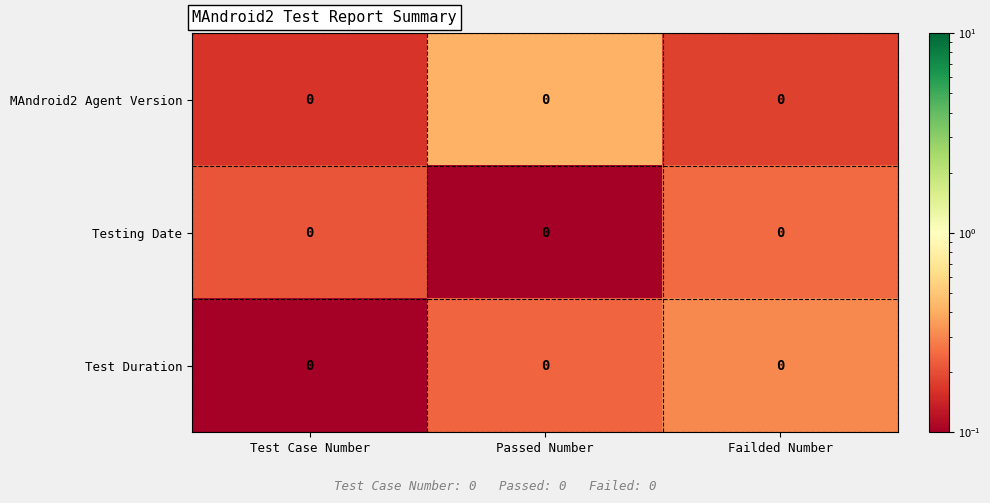

Where is row_0 nearest to the value 0?

Test Case Number